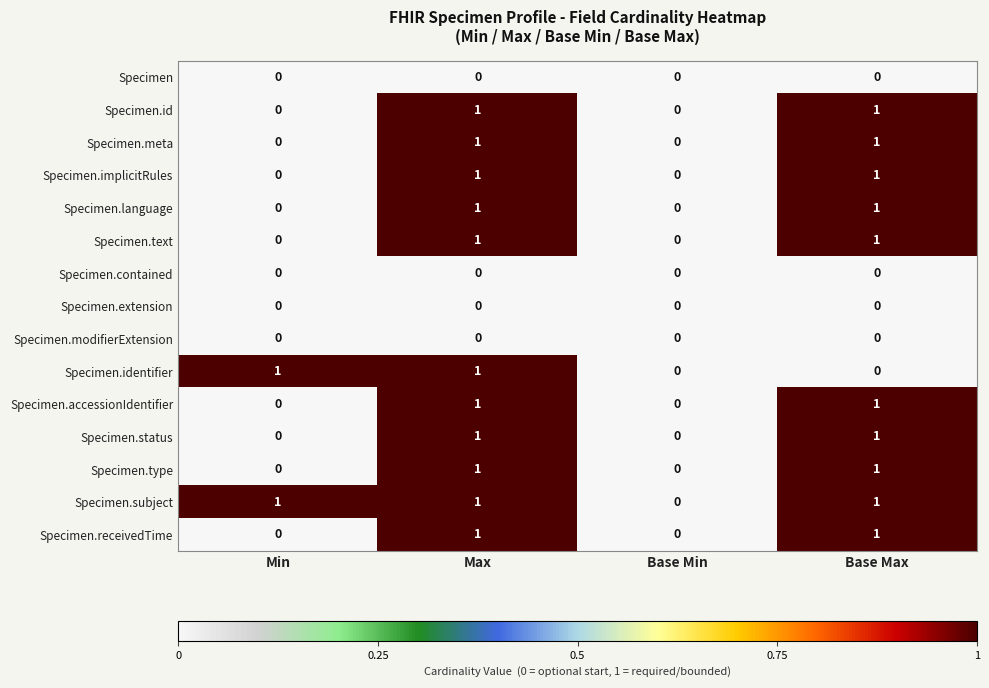

The Specimen series shows 0 at Max. True or false?

True